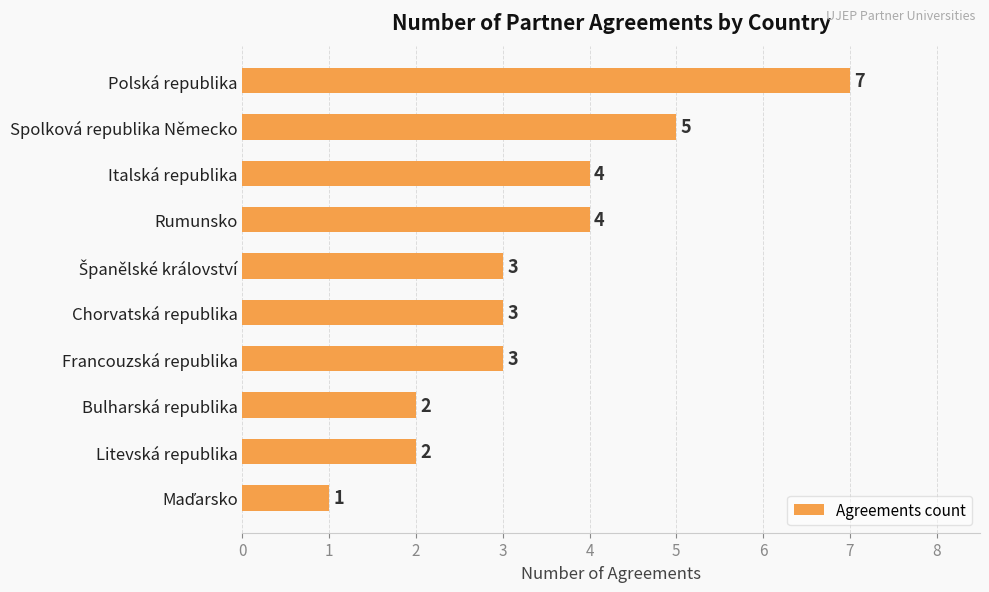

What is the value of the 10th bar from the top?

1